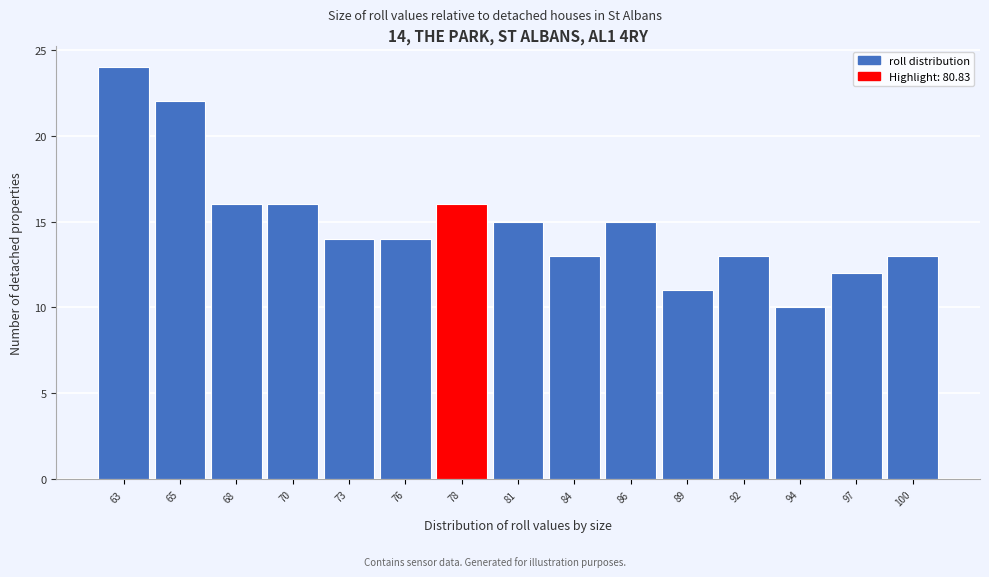

Reading right to left, list all the values displayed in this chart.

13	12	10	13	11	15	13	15	16	14	14	16	16	22	24